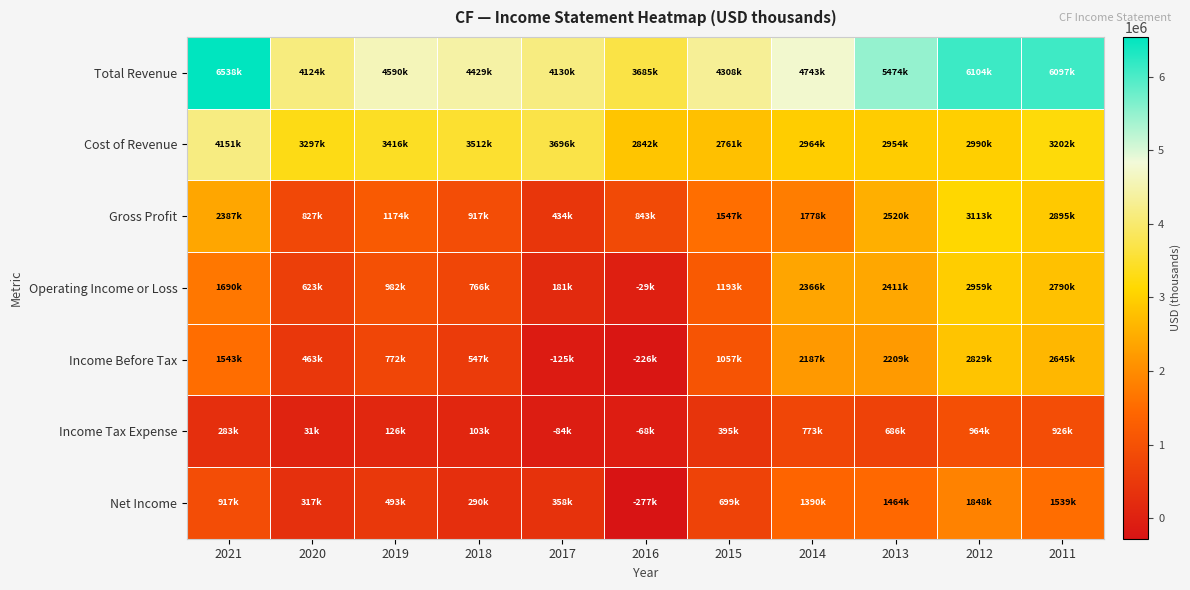

Reading left to right, what are all the values shown in this chart?

Total Revenue: 2021=6538000	2020=4124000	2019=4590000	2018=4429000	2017=4130000	2016=3685000	2015=4308300	2014=4743200	2013=5474700	2012=6104000	2011=6097900
Cost of Revenue: 2021=4151000	2020=3297000	2019=3416000	2018=3512000	2017=3696000	2016=2842000	2015=2761200	2014=2964700	2013=2954500	2012=2990700	2011=3202300
Gross Profit: 2021=2387000	2020=827000	2019=1174000	2018=917000	2017=434000	2016=843000	2015=1547100	2014=1778500	2013=2520200	2012=3113300	2011=2895600
Operating Income or Loss: 2021=1690000	2020=623000	2019=982000	2018=766000	2017=181000	2016=-29000	2015=1193100	2014=2366500	2013=2411700	2012=2959400	2011=2790500
Income Before Tax: 2021=1543000	2020=463000	2019=772000	2018=547000	2017=-125000	2016=-226000	2015=1057600	2014=2187300	2013=2209700	2012=2829500	2011=2645600
Income Tax Expense: 2021=283000	2020=31000	2019=126000	2018=103000	2017=-84000	2016=-68000	2015=395800	2014=773000	2013=686500	2012=964200	2011=926500
Net Income: 2021=917000	2020=317000	2019=493000	2018=290000	2017=358000	2016=-277000	2015=699900	2014=1390300	2013=1464600	2012=1848700	2011=1539200